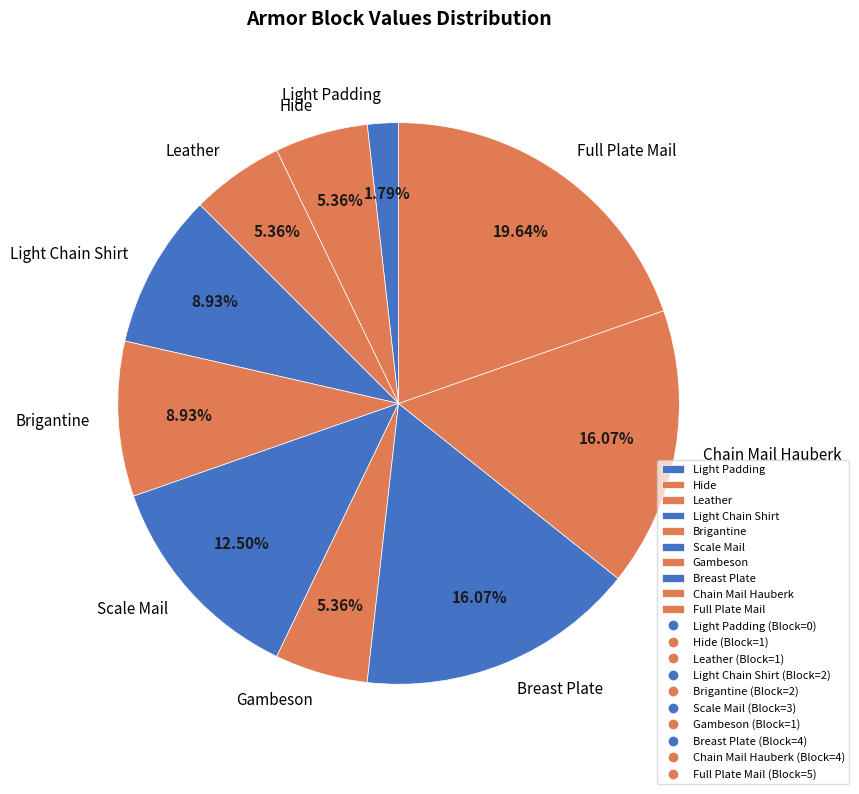

Do Gambeson and Brigantine together represent more than half of the pie?

No